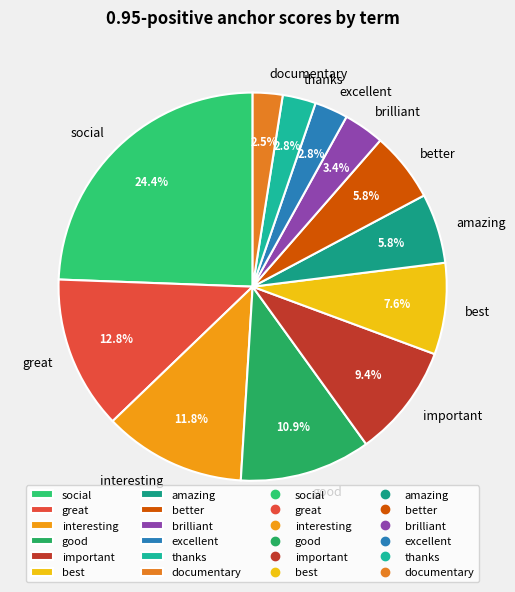

The better slice represents 6% of the pie. True or false?

True